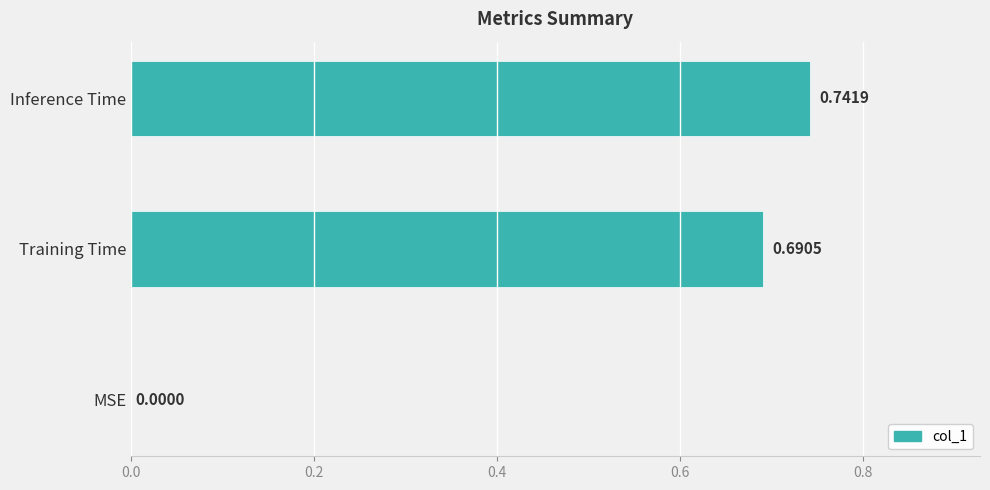

Are the bars grouped side by side (vs. stacked)?

No